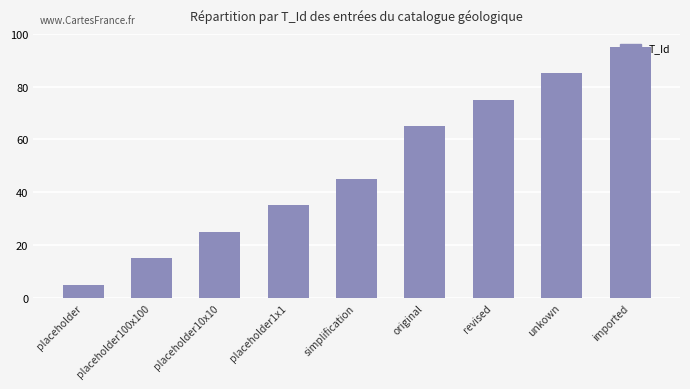

What is the minimum value shown in the chart?

5